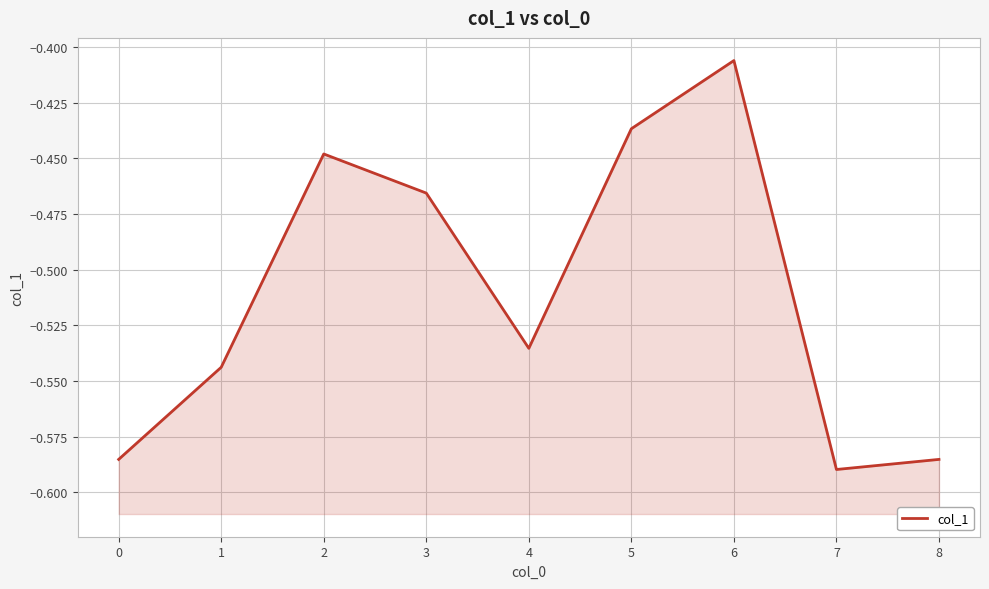

Which category has the highest value across all series?

6